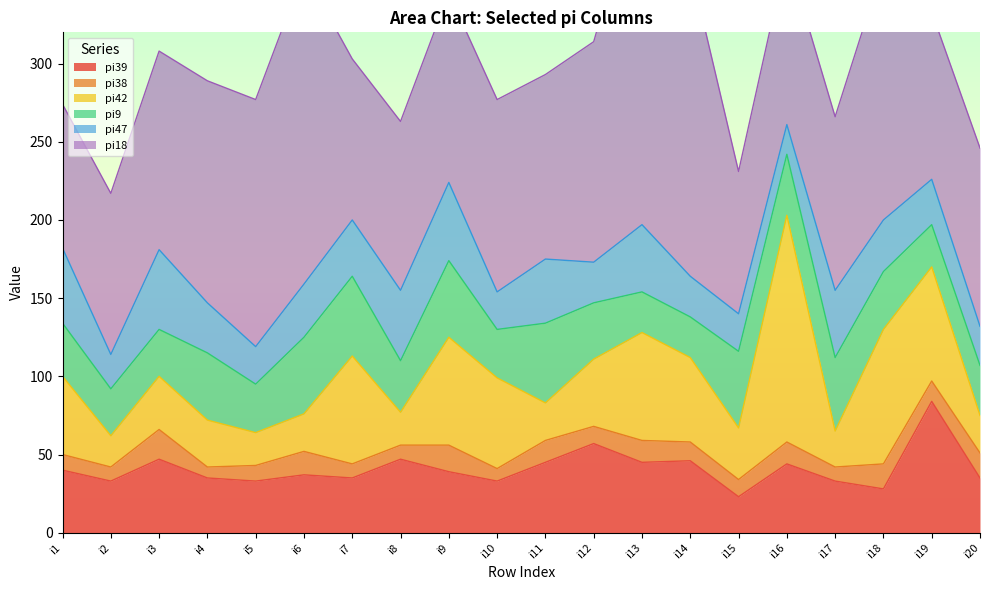

At which label does pi47 reach its minimum?

i16